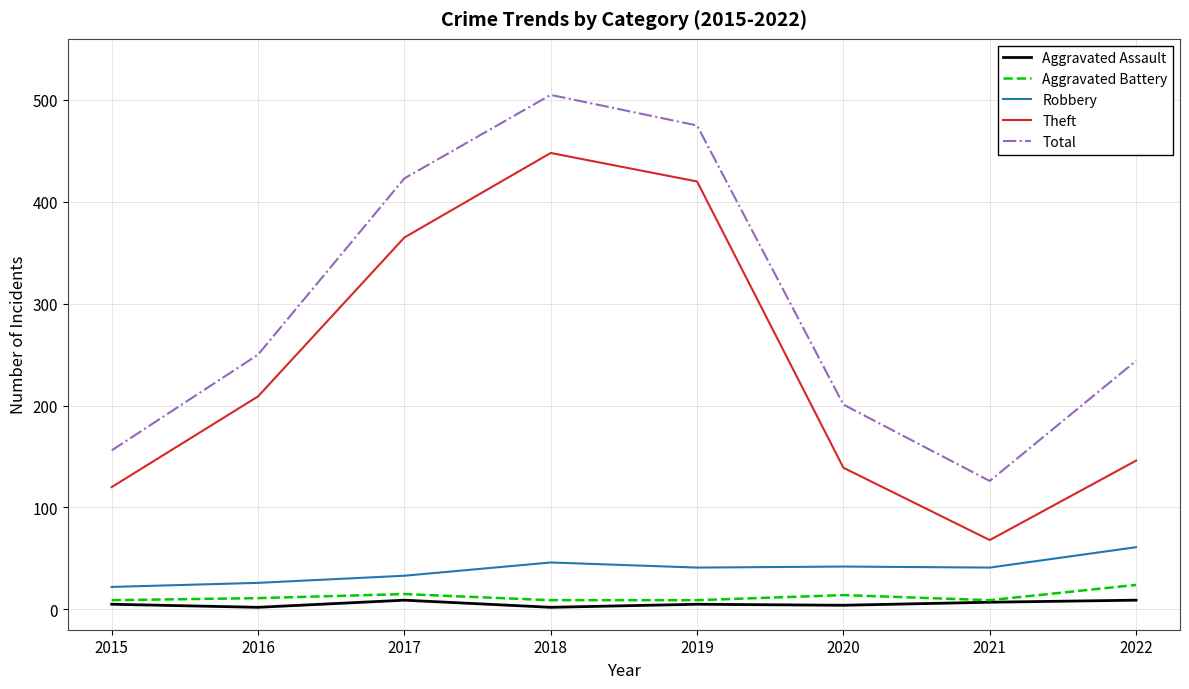

True or false: Theft and Aggravated Battery cross at least once.

False